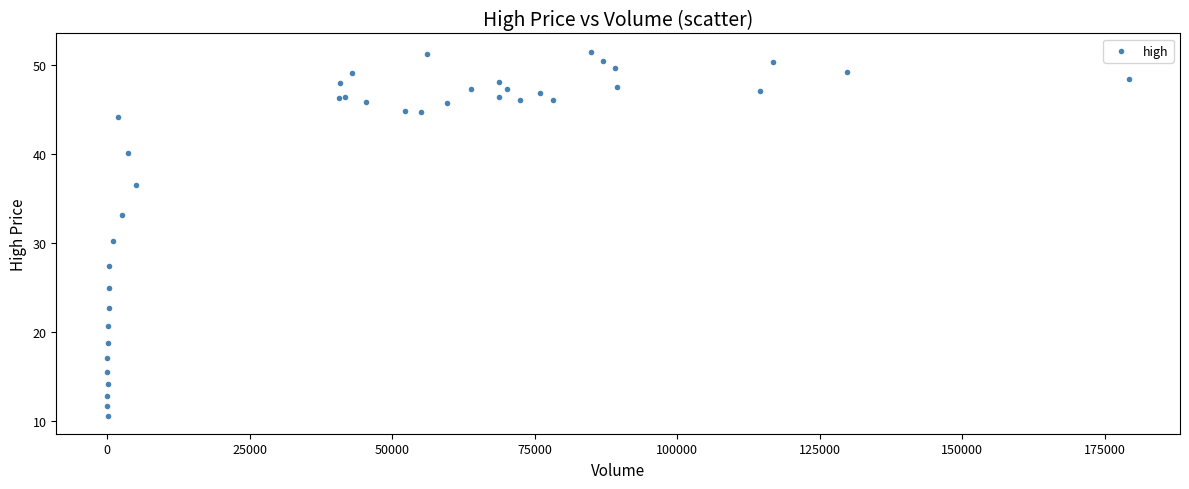

What Y value in the scatter plot is closest to 31?

30.2